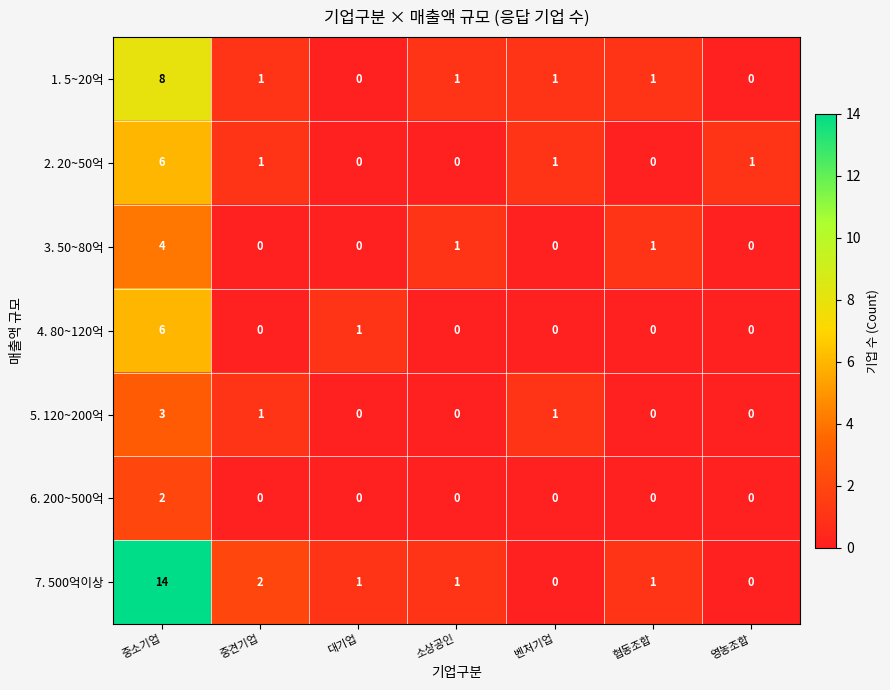

The 3. 50~80억 series shows 1 at 소상공인. True or false?

True